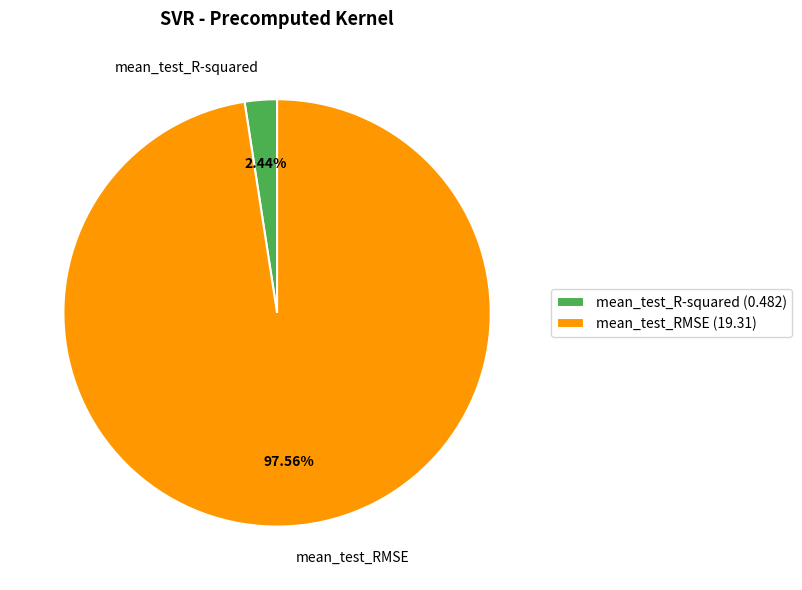

How many segments does this pie chart have?

2